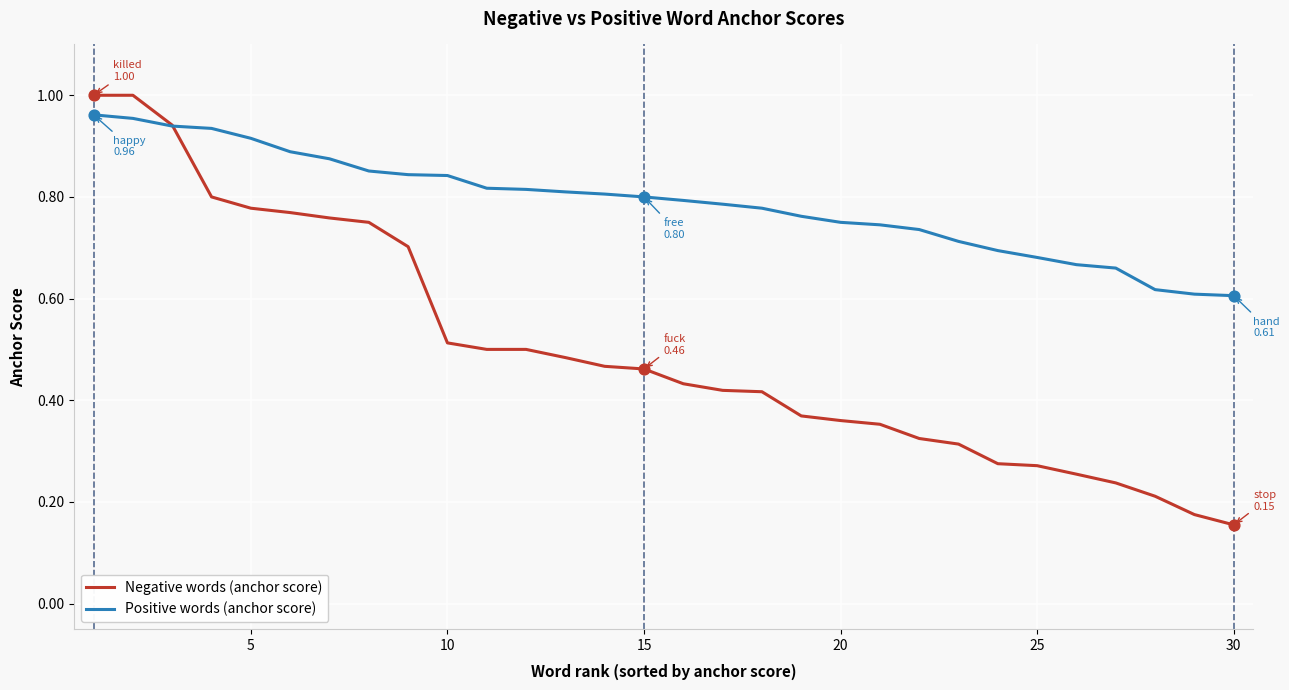

What are all the series names shown in the legend?

Negative words (anchor score), Positive words (anchor score)